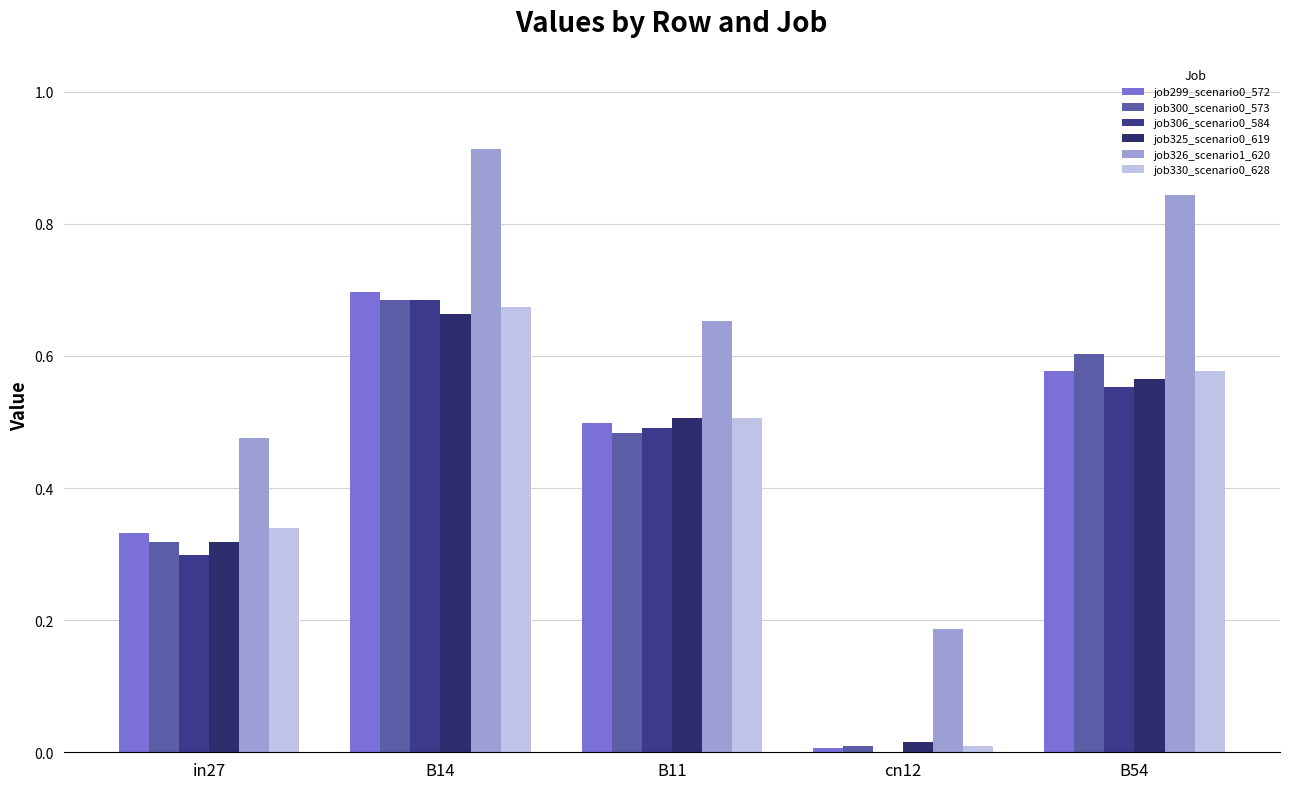

Which has a higher value, B11 or B54?

B54